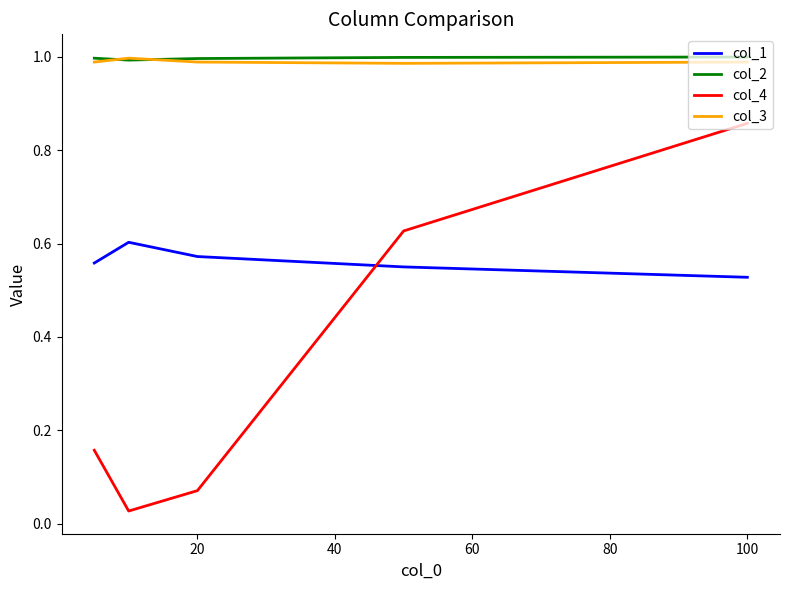

True or false: col_1 and col_3 cross at least once.

False